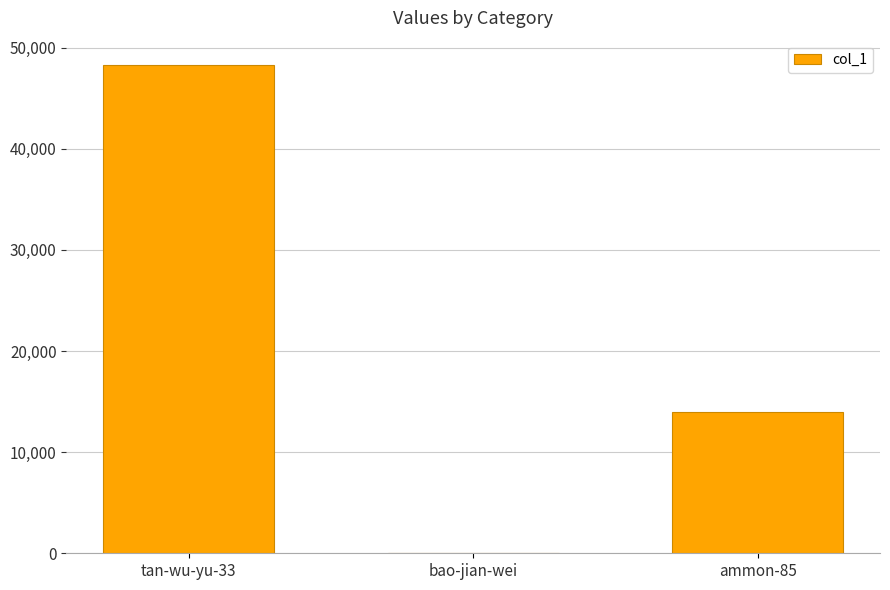

Reading left to right, what are all the values shown in this chart?

48266	31	13986